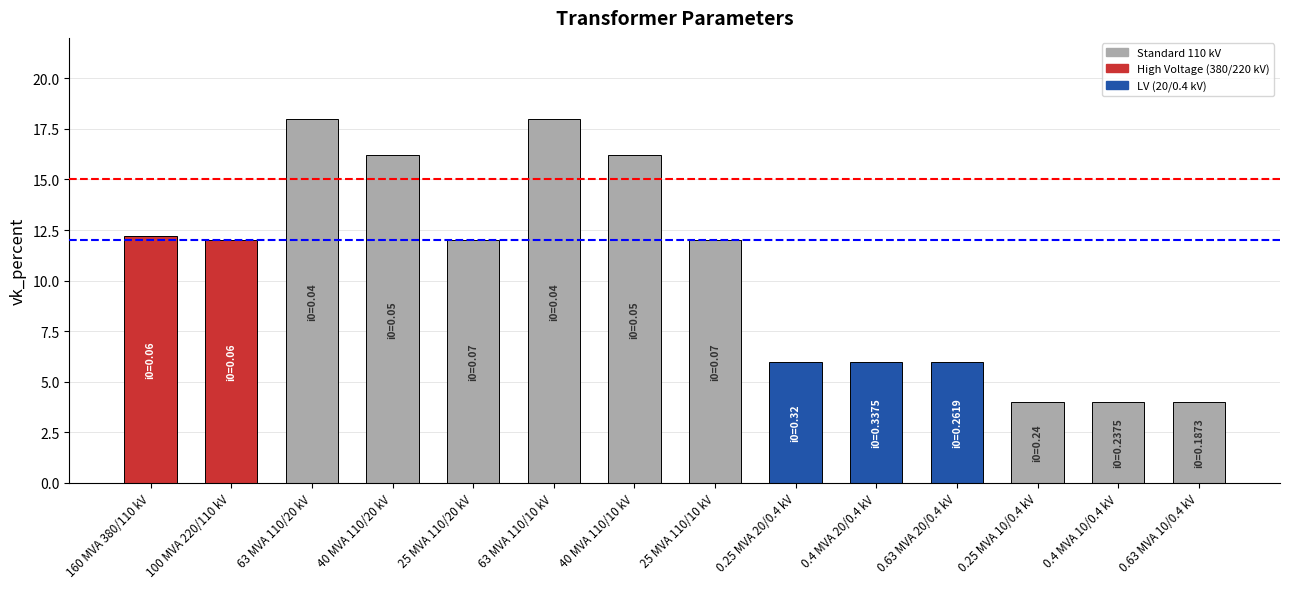

What is the average value?

10.5